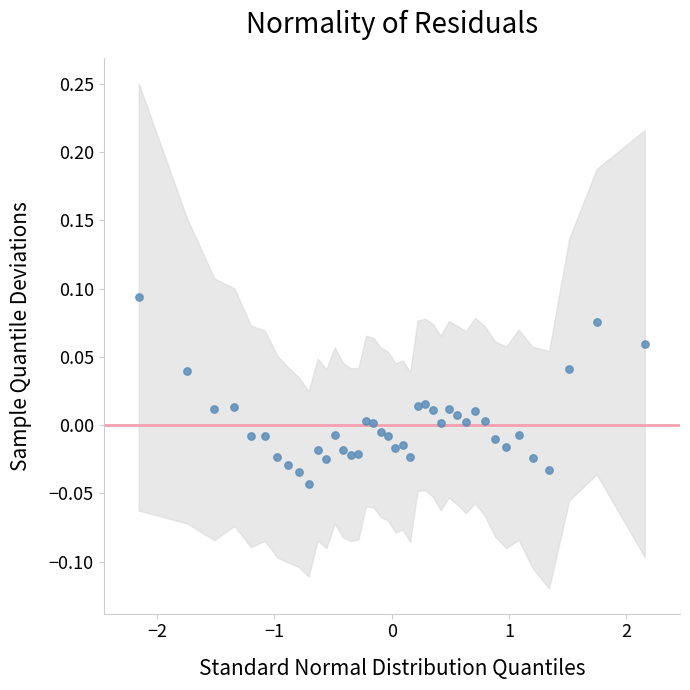

What is the range of X values (max minus min)?

4.3